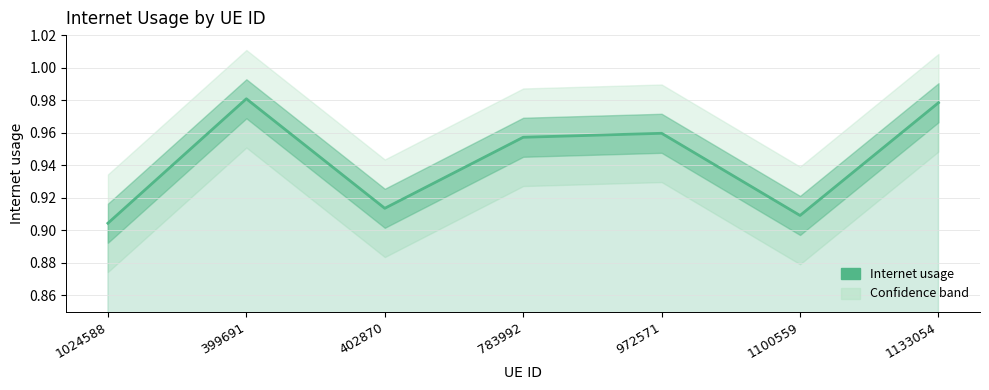

What is the difference between the maximum and minimum values?

0.1